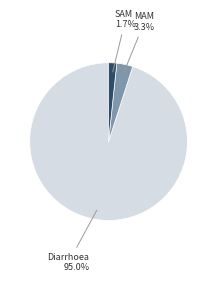

Count the number of slices in the pie.

3